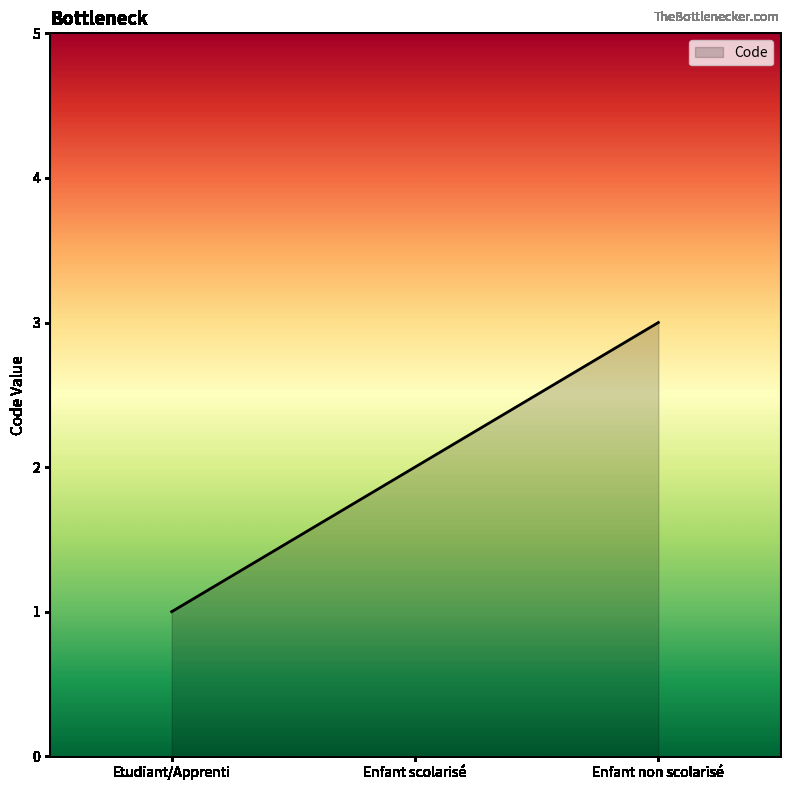

What is the sum of all values?

6